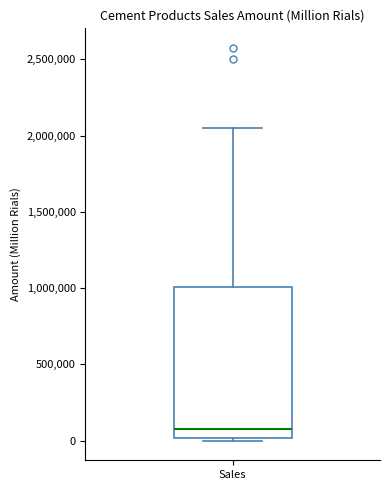

Read this box plot against the y-axis: the position of the median line, the range covered by the box, and the ends of both whiskers. The values are not printed on the chart, so give them approximately, as read against the axis.

median 100000, box 0 to 1000000, whiskers 0 (just below the box's lower edge) to 2050000